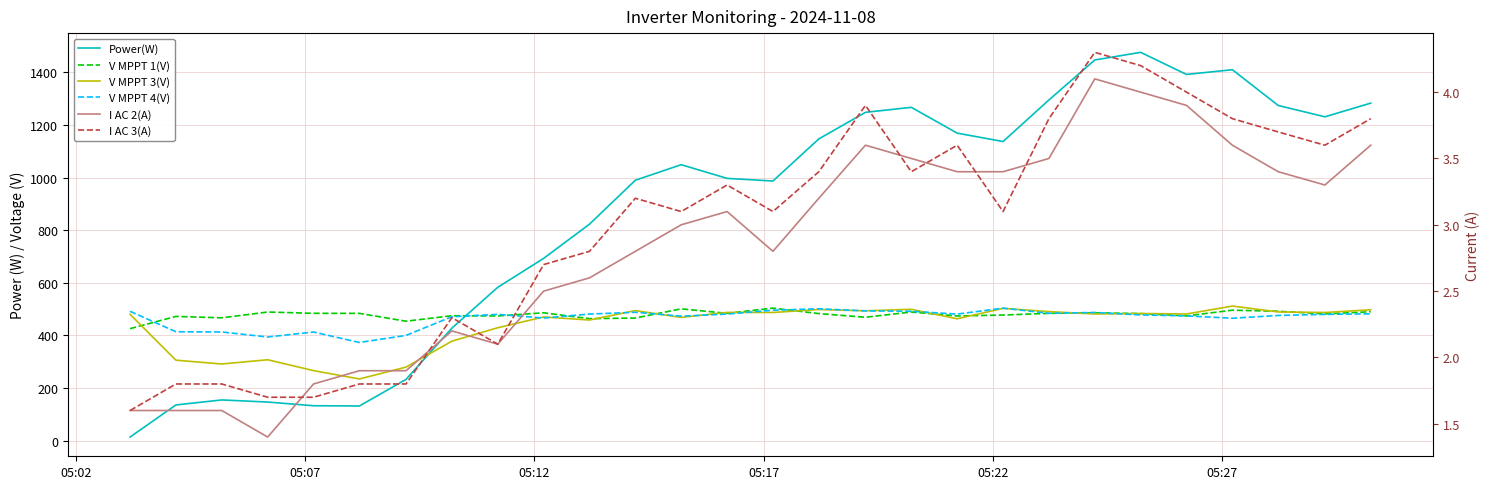

What is the value of the I AC 2(A) point at the 15th from the left?

2.8